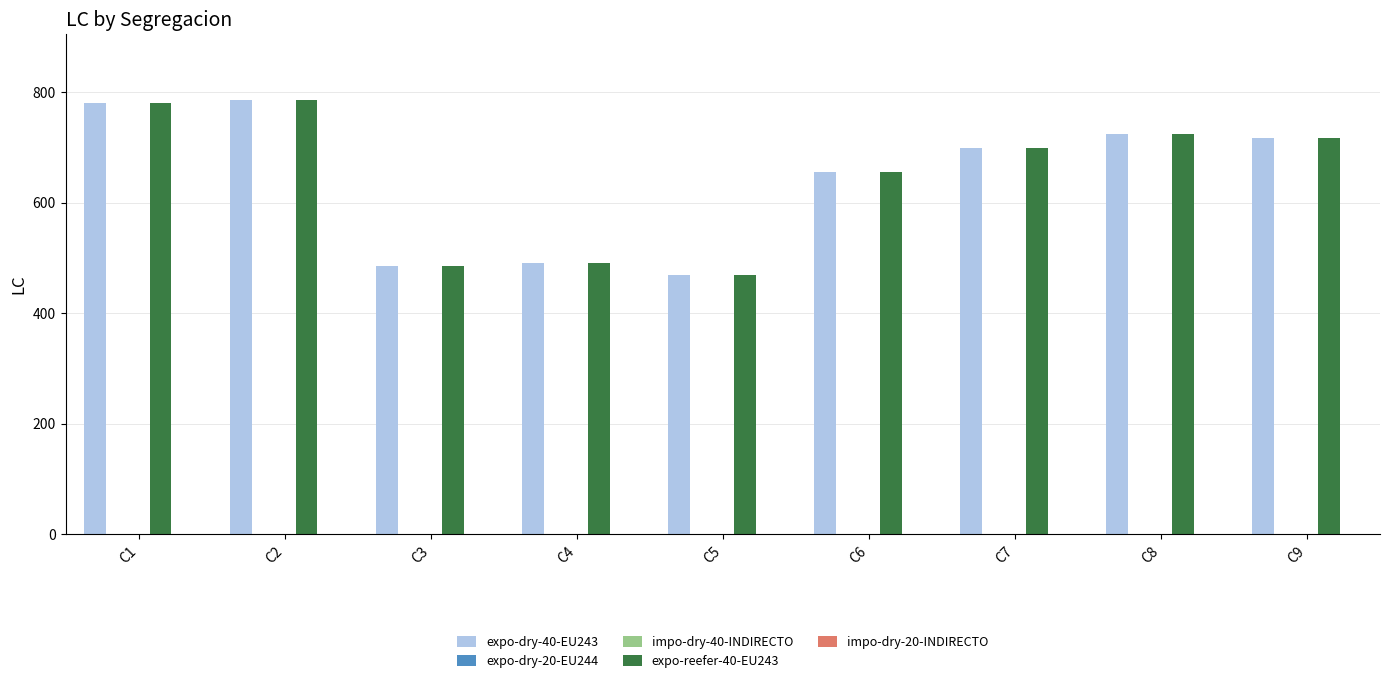

Reading left to right, what are all the values shown in this chart?

expo-dry-40-EU243: 780	787	486	492	470	656	700	725	718
expo-dry-20-EU244: 0	0	0	0	0	0	0	0	0
impo-dry-40-INDIRECTO: 0	0	0	0	0	0	0	0	0
expo-reefer-40-EU243: 780	787	486	492	470	656	700	725	718
impo-dry-20-INDIRECTO: 0	0	0	0	0	0	0	0	0